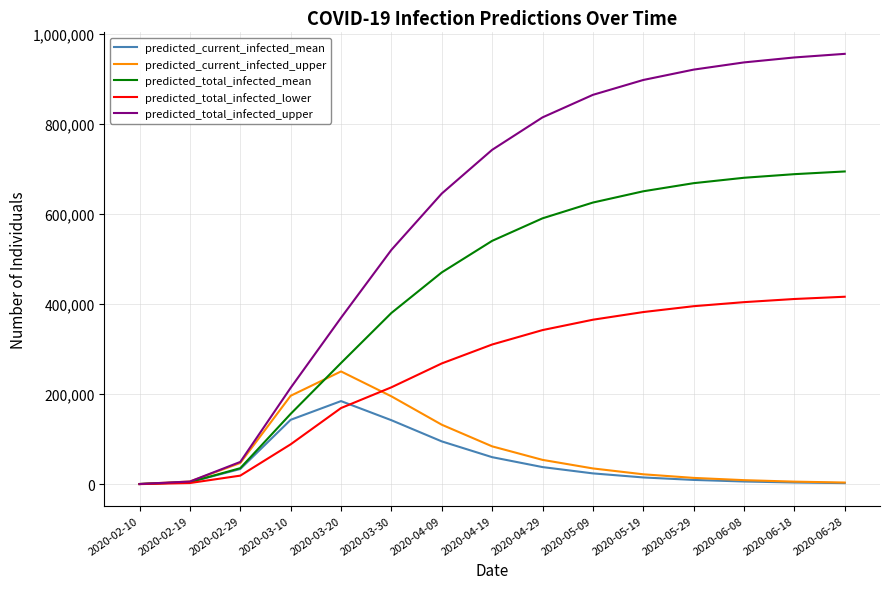

Is the value of predicted_total_infected_mean at 2020-04-19 greater than the value of predicted_total_infected_upper at 2020-02-29?

Yes